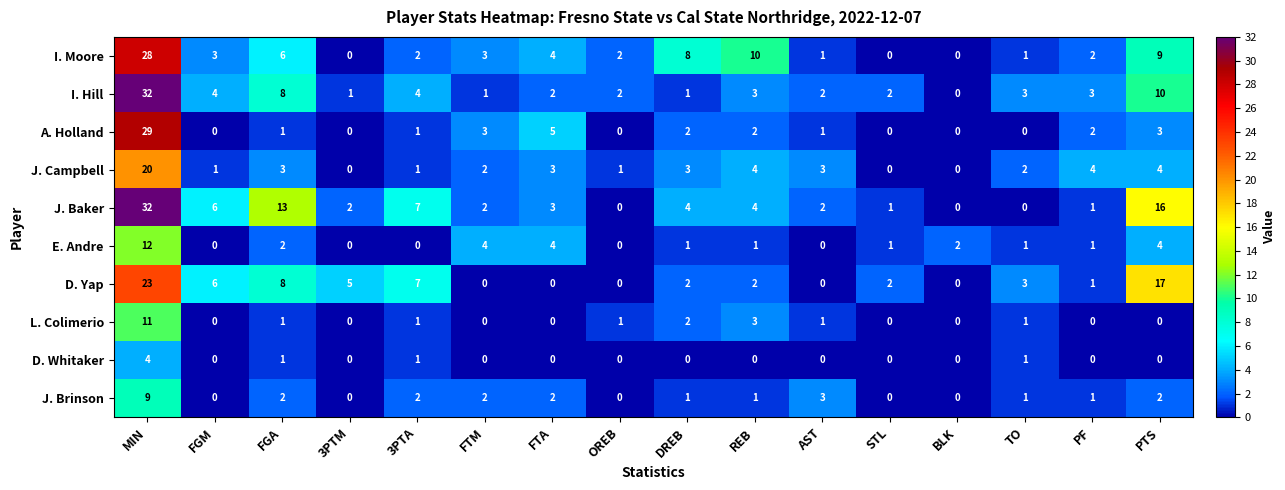

Which series changed the most between MIN and PF?

J. Baker